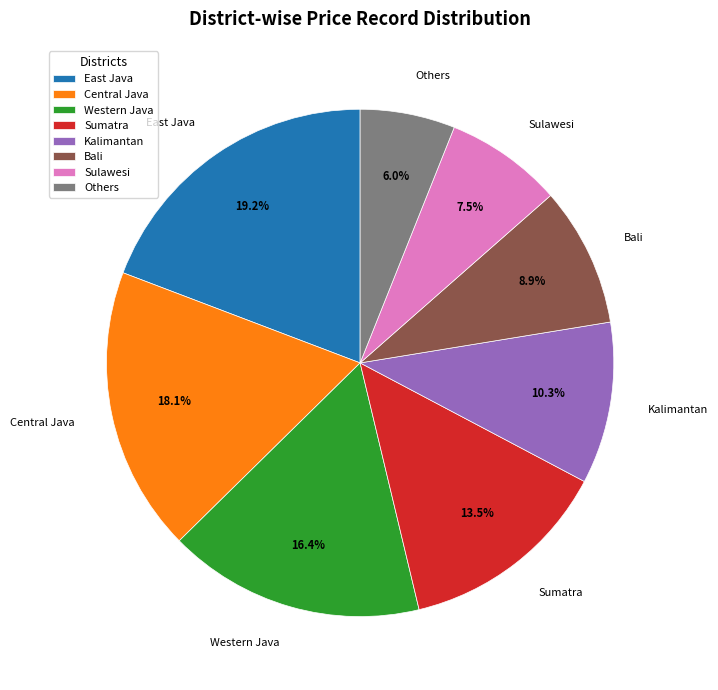

Is there a majority slice in this chart?

No